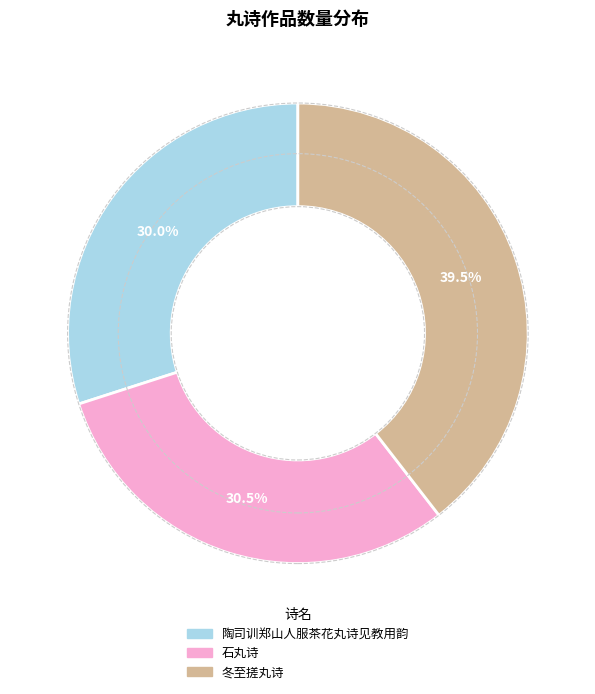

How many segments does this pie chart have?

3